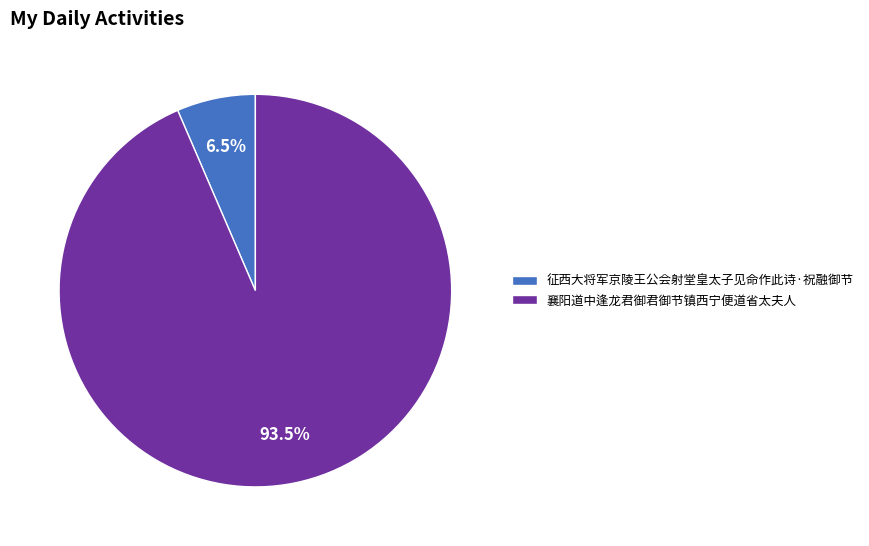

Rank the categories by value from highest to lowest.

襄阳道中逢龙君御君御节镇西宁便道省太夫人, 征西大将军京陵王公会射堂皇太子见命作此诗·祝融御节